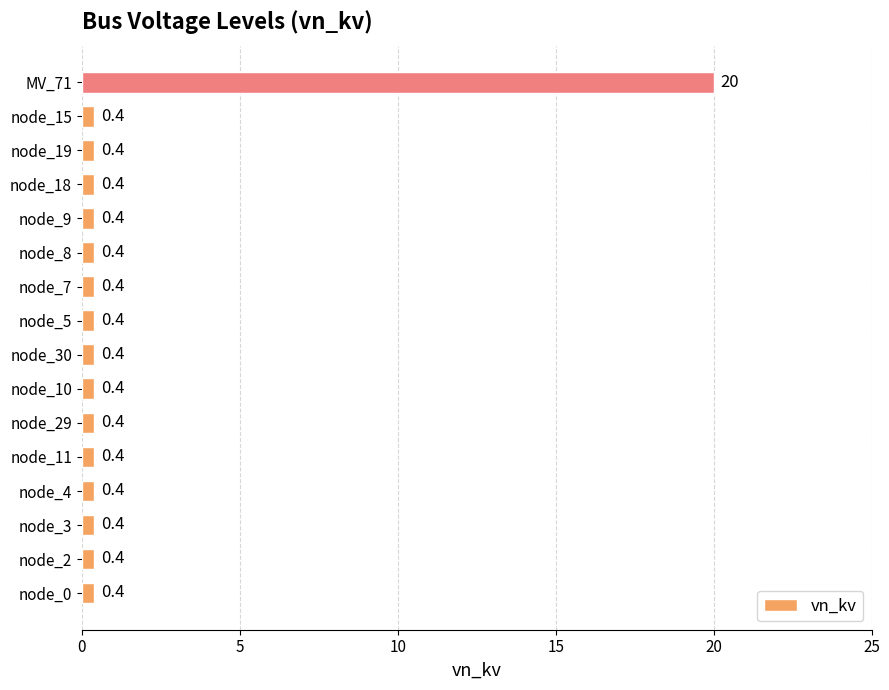

What is the approximate value at node_7?

0.4